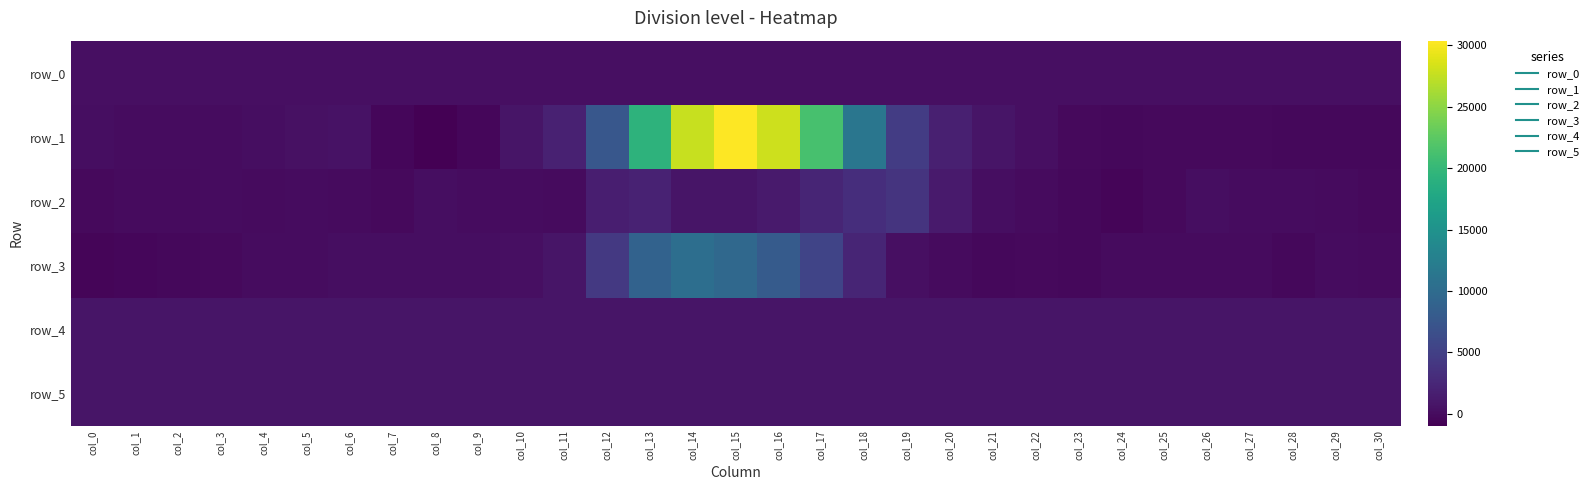

What is the approximate value of row_2 at col_20?

1269.0